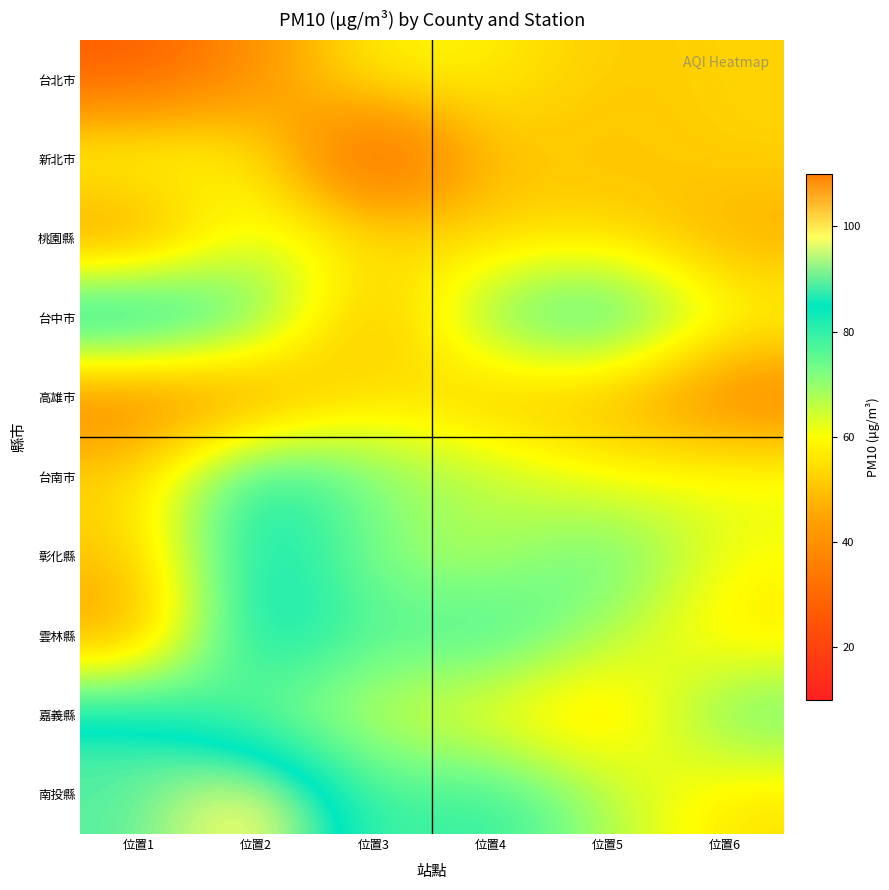

Which label corresponds to the smallest value in the chart?

位置3